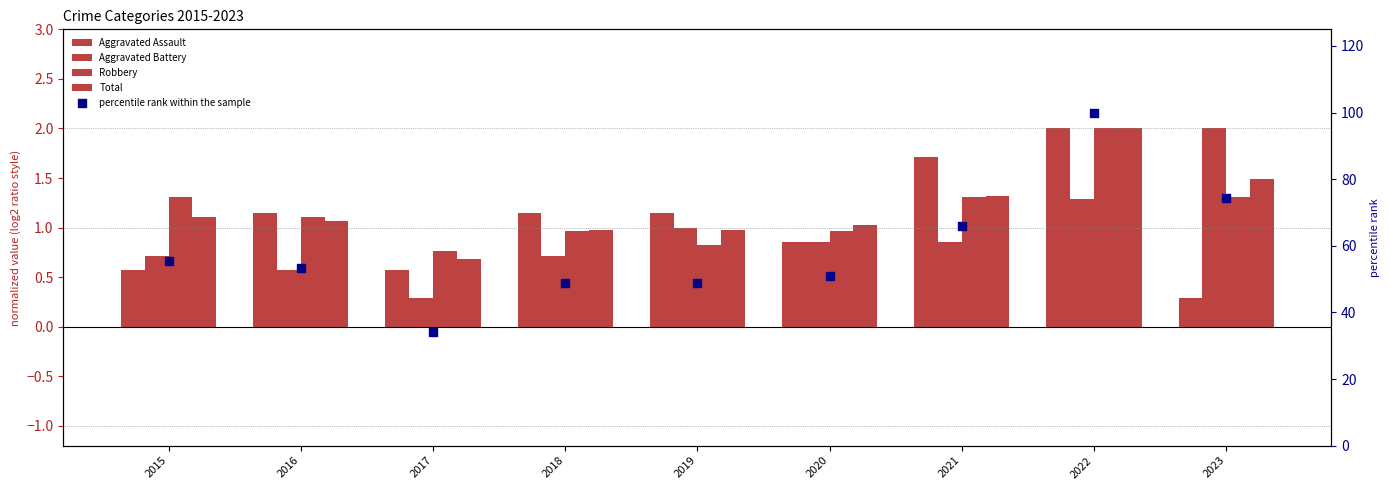

Is the value of Aggravated Assault at 2022 greater than the value of Robbery at 2021?

Yes